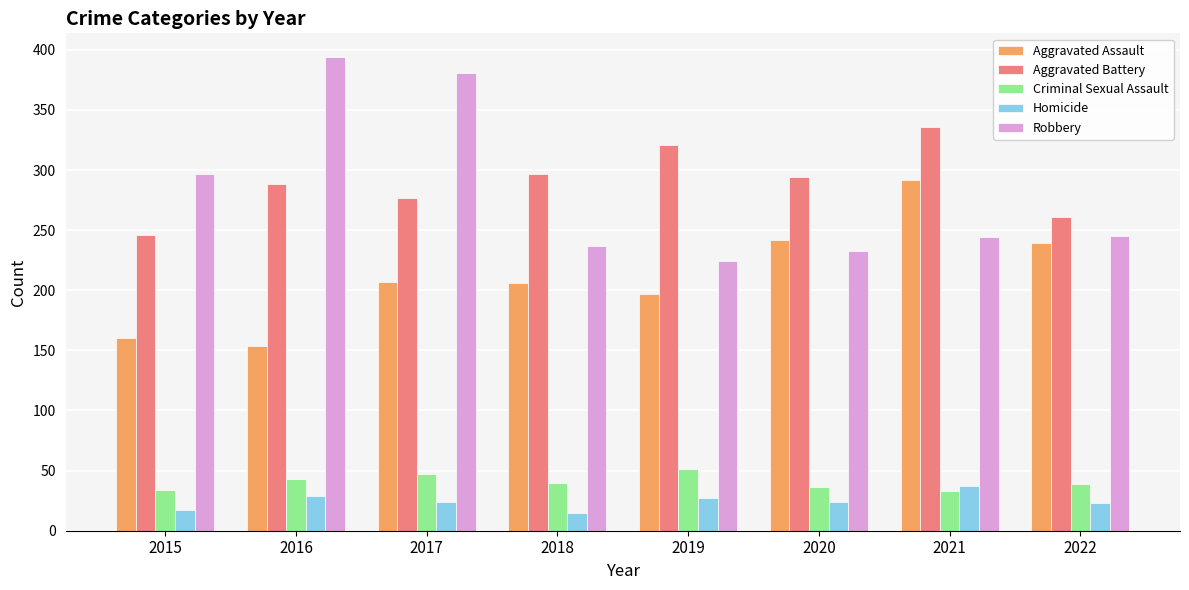

Which label corresponds to the largest value in the chart?

2016